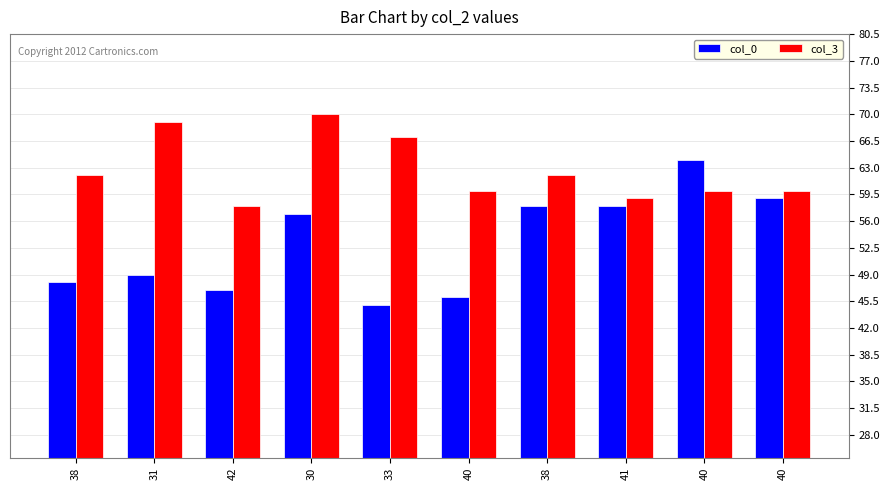

What are all the series names shown in the legend?

col_0, col_3